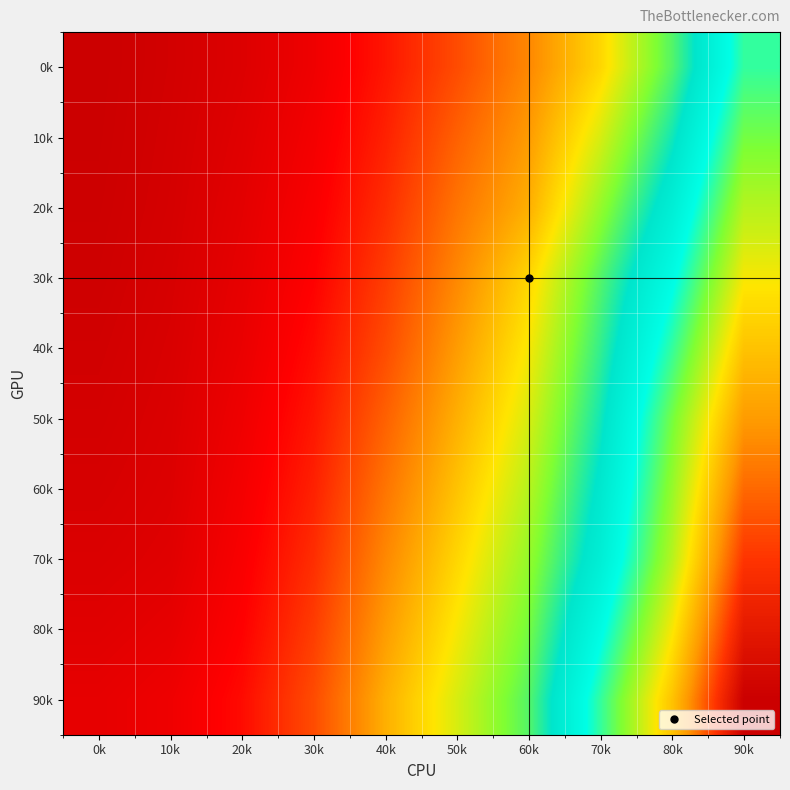

At how many categories does at least one series exceed 1615?

3